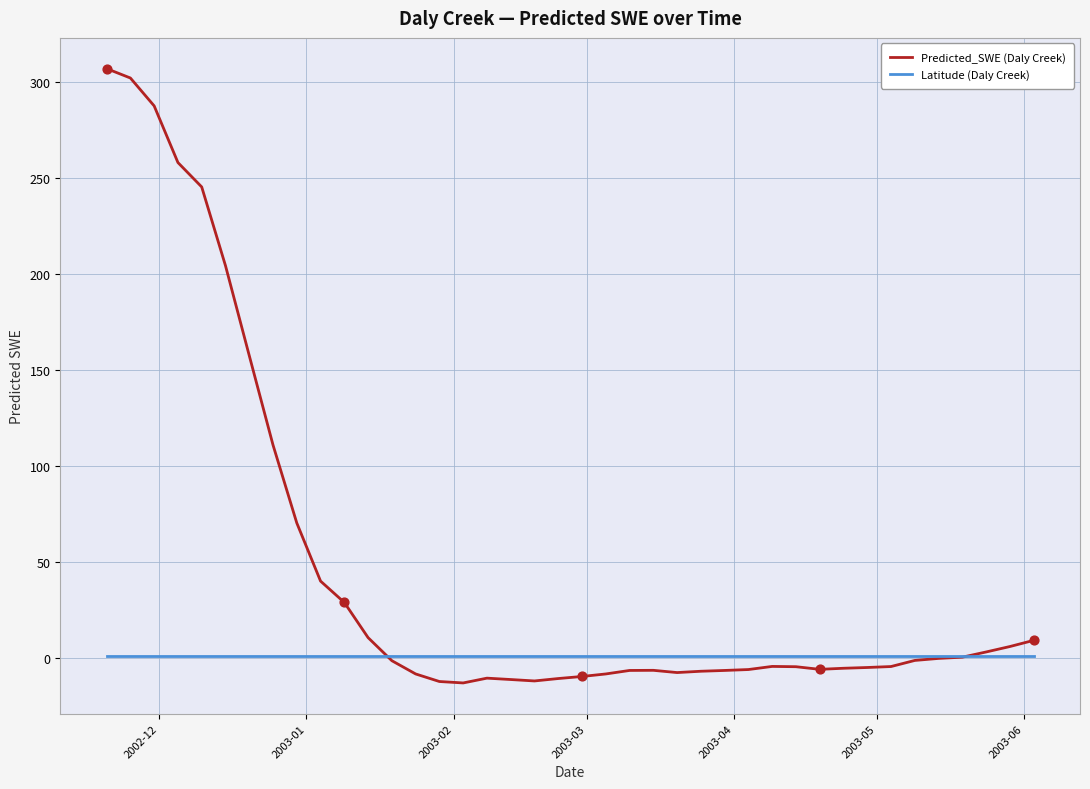

What is the minimum value shown in the chart?

-13.1